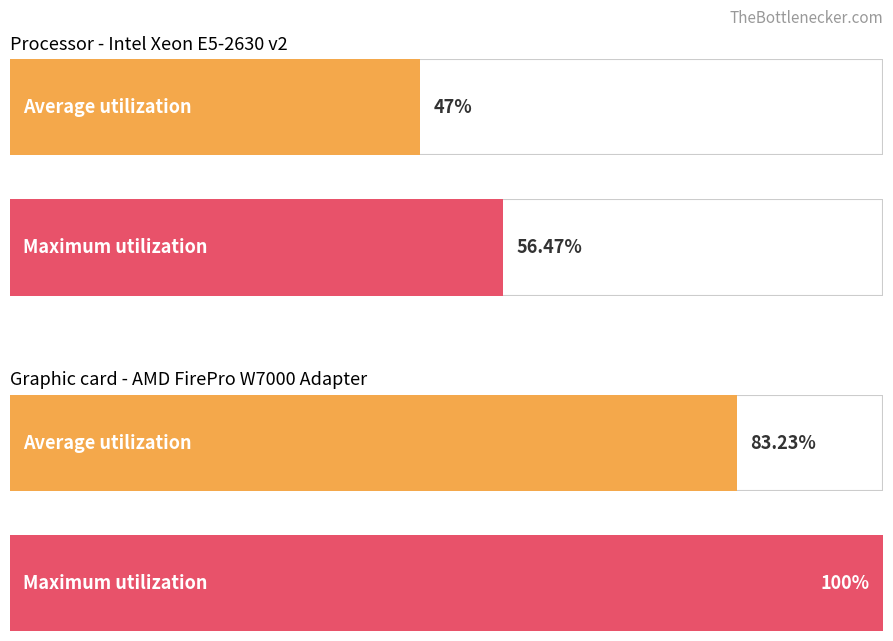

The value of Average utilization at BOF steel is -3375.1. True or false?

False